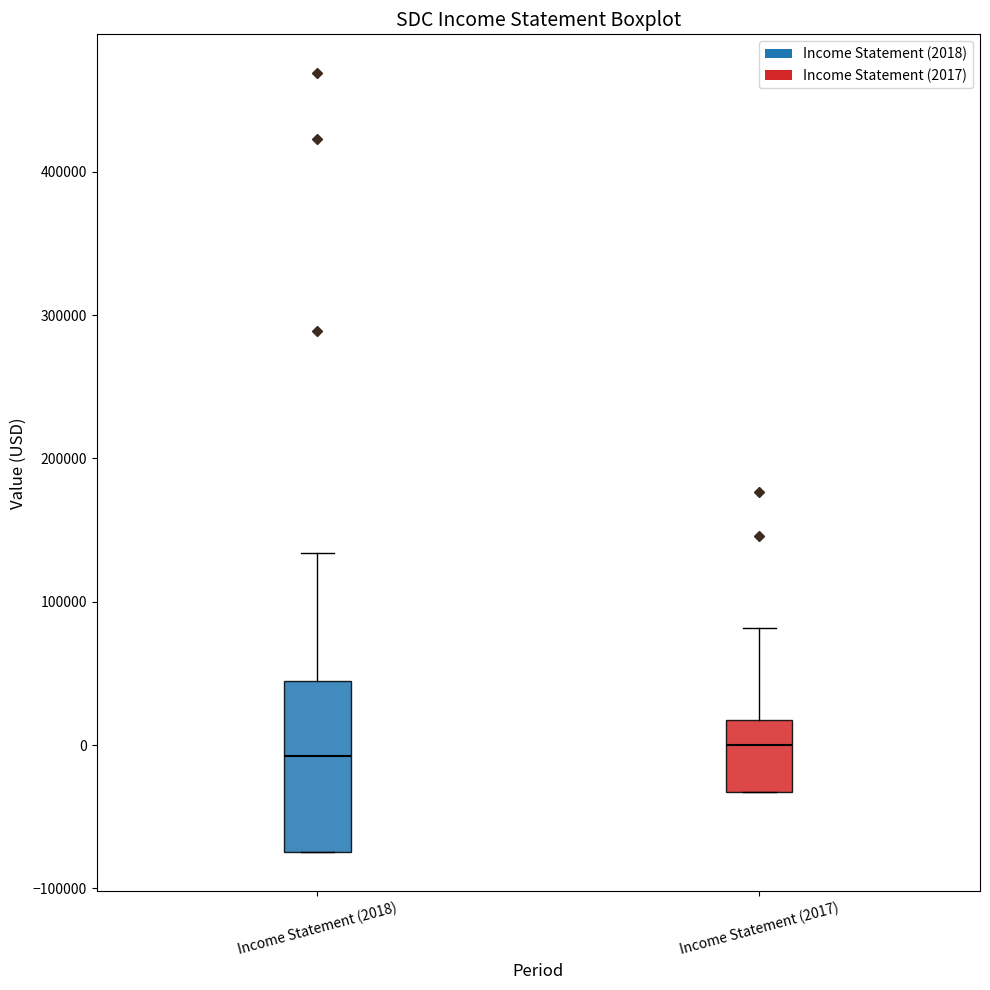

Reading left to right, read every box against the y-axis: the position of its median line, the range the box covers, and the ends of its whiskers. The values are not printed on the chart, so give them approximately, as read against the axis.

Income Statement (2018): median -10000, box -70000 to 40000, whiskers -70000 to 130000
Income Statement (2017): median 0, box -30000 to 20000, whiskers -30000 to 80000